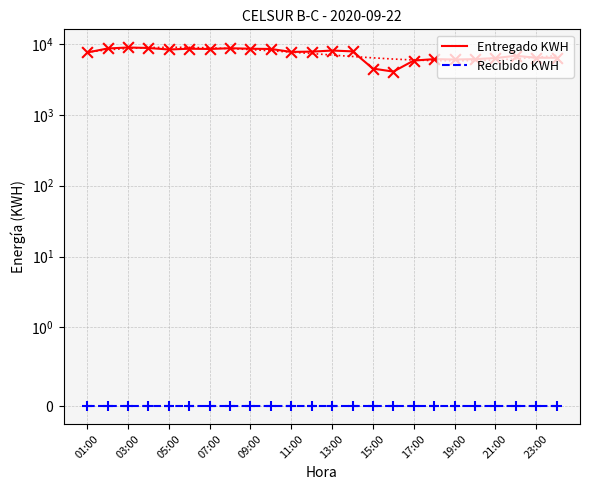

Which series reaches the minimum Y coordinate?

Recibido KWH